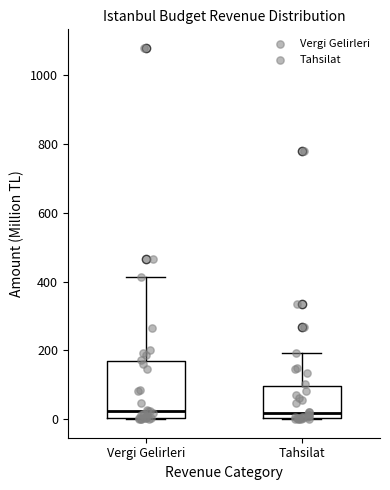

Where is the lower edge of the box for Vergi Gelirleri on the y-axis? The values are not printed on the chart, so give them approximately, as read against the axis.

0